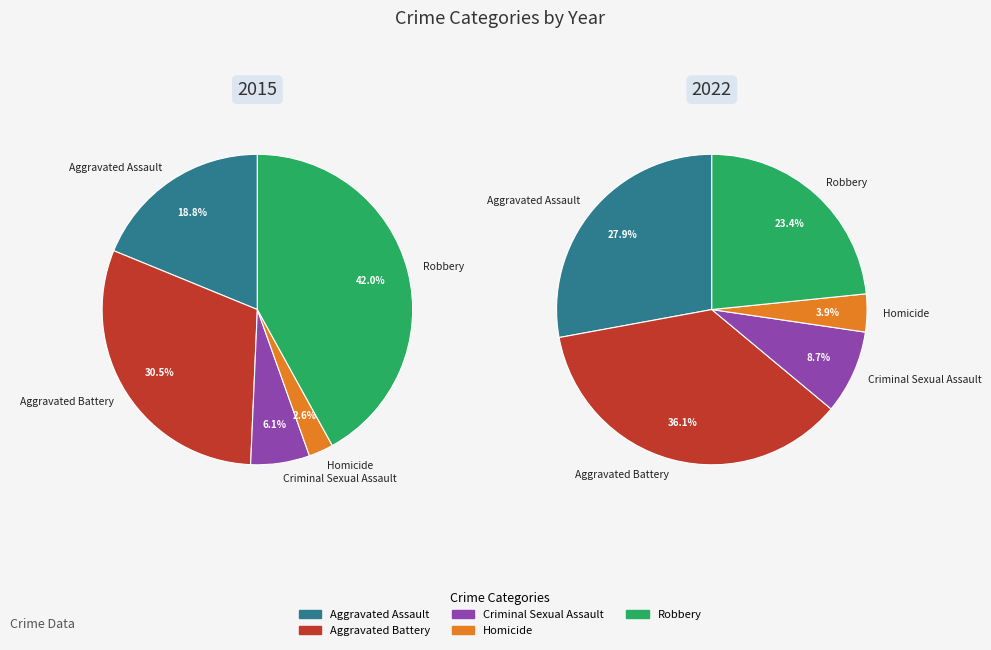

What percentage is the Criminal Sexual Assault slice, to the nearest percent?

6%